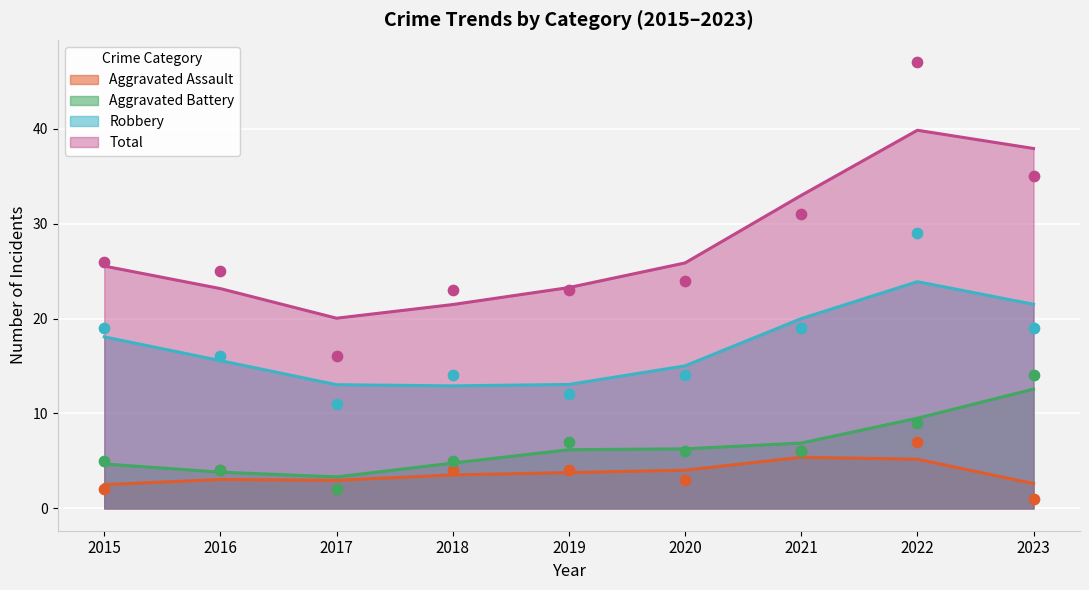

What is the total value across all series at 2016?

49